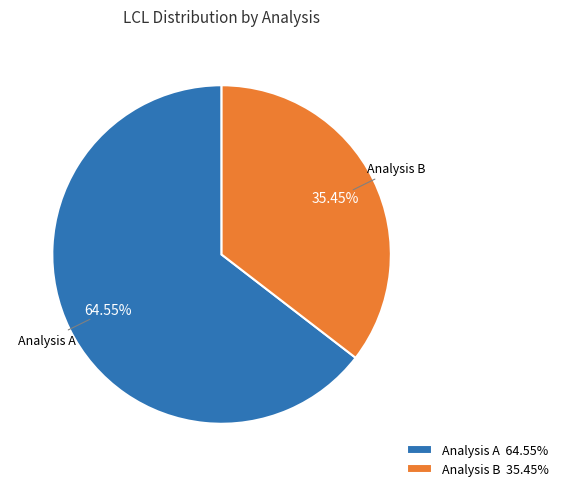

Approximately how many times larger is the value at Analysis B compared to Analysis A?

0.5